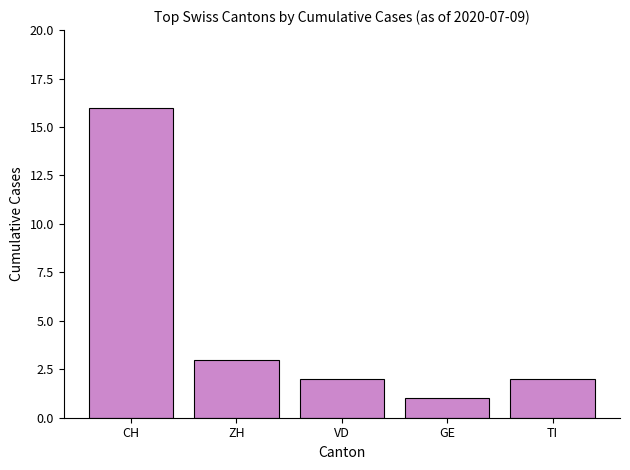

What position from the right is ZH?

4